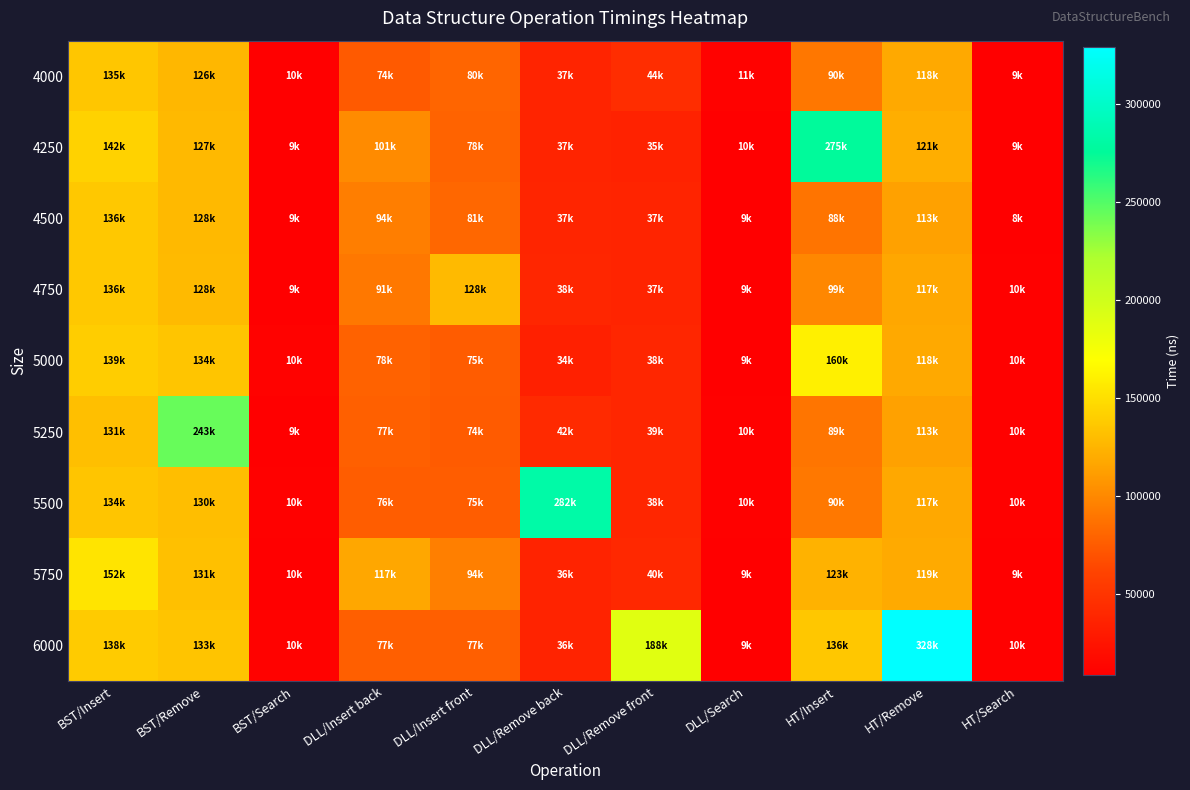

Reading right to left, transcribe all the data shown in this chart.

4000: HT/Search=9900	HT/Remove=118500	HT/Insert=90400	DLL/Search=11300	DLL/Remove front=44500	DLL/Remove back=37100	DLL/Insert front=80400	DLL/Insert back=74400	BST/Search=10000	BST/Remove=126800	BST/Insert=135400
4250: HT/Search=9500	HT/Remove=121200	HT/Insert=275900	DLL/Search=10100	DLL/Remove front=35900	DLL/Remove back=37200	DLL/Insert front=78900	DLL/Insert back=101700	BST/Search=9700	BST/Remove=127800	BST/Insert=142500
4500: HT/Search=8900	HT/Remove=113400	HT/Insert=88700	DLL/Search=9300	DLL/Remove front=37200	DLL/Remove back=37800	DLL/Insert front=81600	DLL/Insert back=94400	BST/Search=9000	BST/Remove=128100	BST/Insert=136600
4750: HT/Search=10600	HT/Remove=117100	HT/Insert=99000	DLL/Search=9300	DLL/Remove front=37300	DLL/Remove back=38300	DLL/Insert front=128600	DLL/Insert back=91200	BST/Search=9600	BST/Remove=128500	BST/Insert=136400
5000: HT/Search=10400	HT/Remove=118300	HT/Insert=160200	DLL/Search=9900	DLL/Remove front=38600	DLL/Remove back=34000	DLL/Insert front=75300	DLL/Insert back=78400	BST/Search=10900	BST/Remove=134700	BST/Insert=139600
5250: HT/Search=10300	HT/Remove=113500	HT/Insert=89500	DLL/Search=10400	DLL/Remove front=39400	DLL/Remove back=42300	DLL/Insert front=74800	DLL/Insert back=77700	BST/Search=9600	BST/Remove=243600	BST/Insert=131100
5500: HT/Search=10400	HT/Remove=117800	HT/Insert=90800	DLL/Search=10500	DLL/Remove front=38500	DLL/Remove back=282100	DLL/Insert front=75800	DLL/Insert back=76000	BST/Search=10700	BST/Remove=130600	BST/Insert=134700
5750: HT/Search=9300	HT/Remove=119300	HT/Insert=123600	DLL/Search=9500	DLL/Remove front=40200	DLL/Remove back=36500	DLL/Insert front=94800	DLL/Insert back=117500	BST/Search=10100	BST/Remove=131500	BST/Insert=152700
6000: HT/Search=10500	HT/Remove=328900	HT/Insert=136300	DLL/Search=9100	DLL/Remove front=188500	DLL/Remove back=36900	DLL/Insert front=77400	DLL/Insert back=77100	BST/Search=10900	BST/Remove=133900	BST/Insert=138600